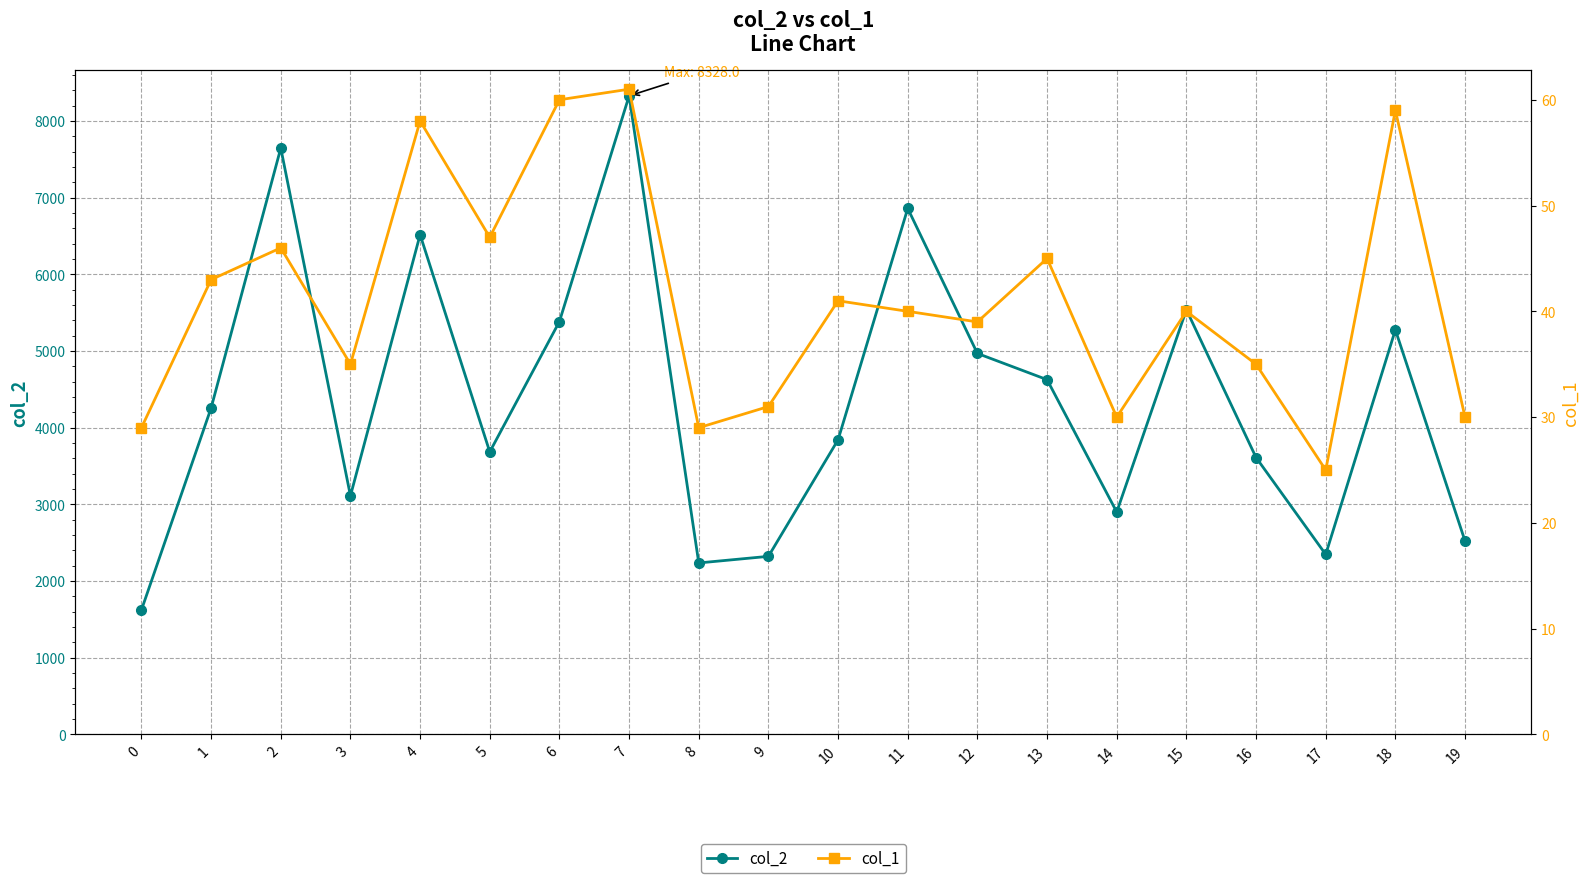

Reading left to right, transcribe all the data shown in this chart.

col_2: 1624	4258	7647	3112	6518	3685	5385	8328	2237	2323	3843	6860	4969	4627	2901	5539	3612	2348	5277	2522
col_1: 29	43	46	35	58	47	60	61	29	31	41	40	39	45	30	40	35	25	59	30